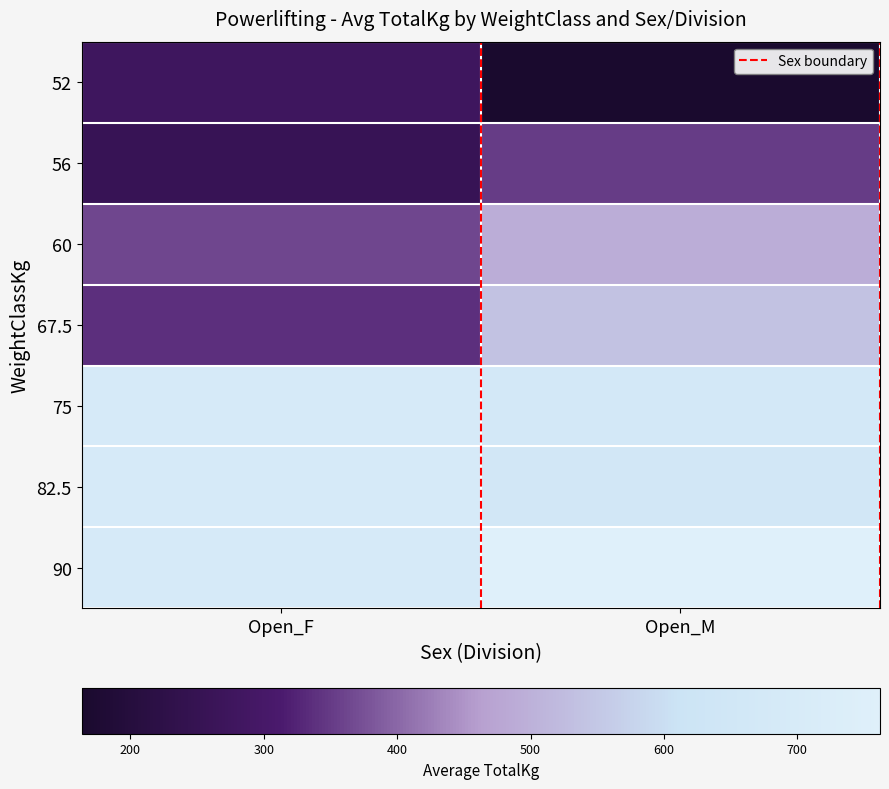

Rank the series at Open_M from lowest to highest value.

52, 56, 60, 67.5, 82.5, 75, 90